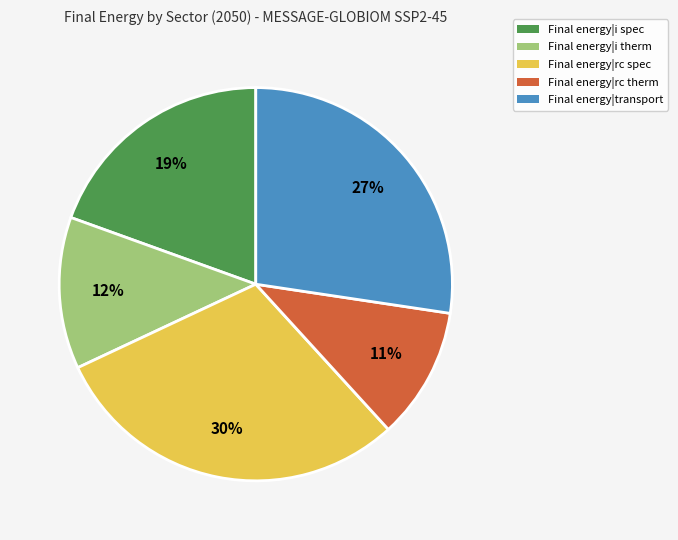

Is there a majority slice in this chart?

No